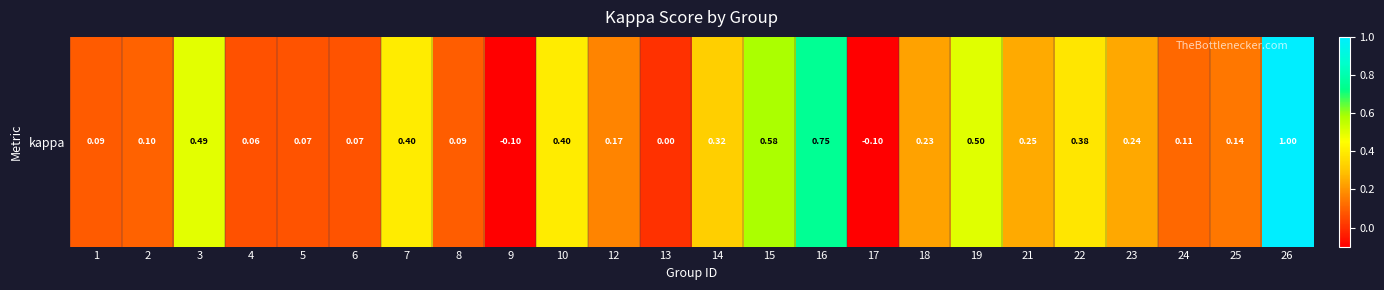

Count the number of values greater than 0.

21